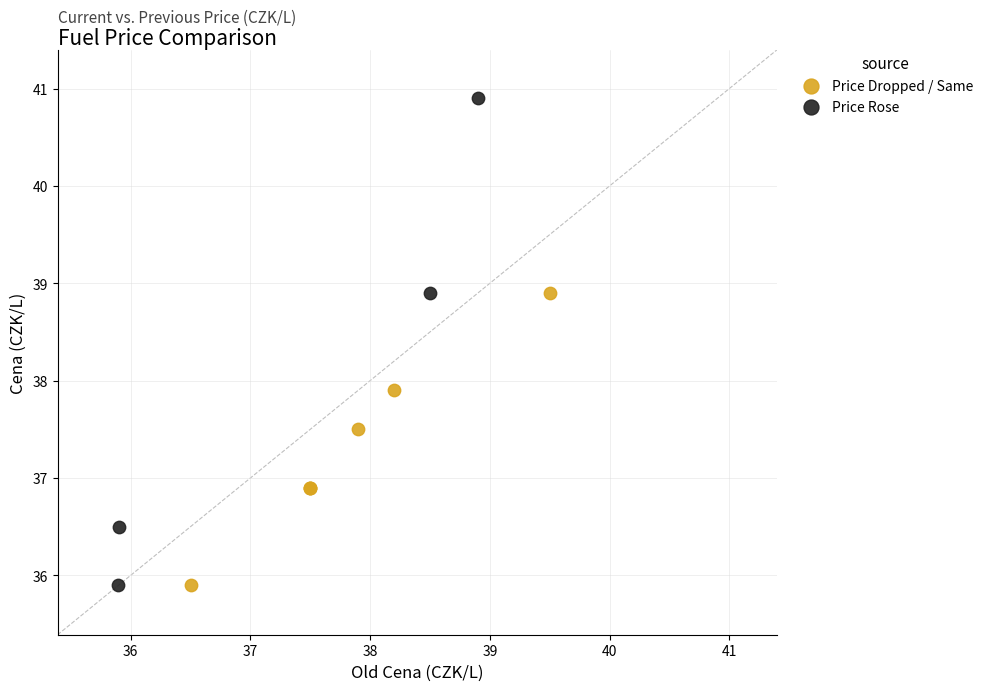

Which series reaches the maximum Y coordinate?

Price Rose